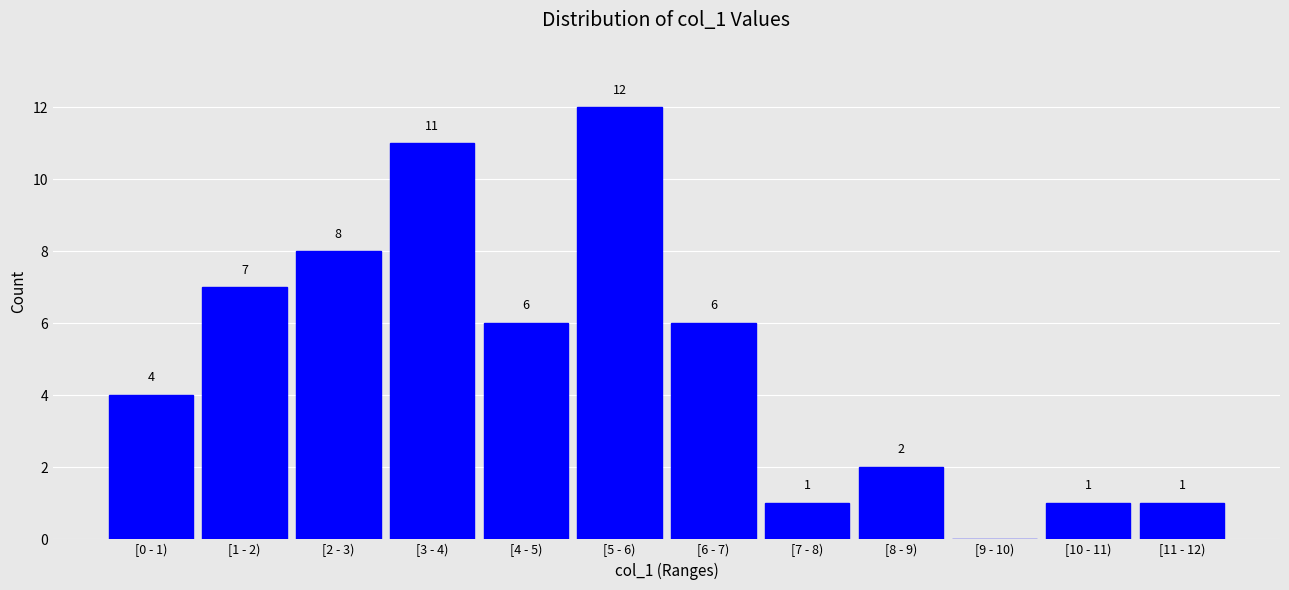

Reading left to right, what are all the values shown in this chart?

[0 - 1)=4	[1 - 2)=7	[2 - 3)=8	[3 - 4)=11	[4 - 5)=6	[5 - 6)=12	[6 - 7)=6	[7 - 8)=1	[8 - 9)=2	[9 - 10)=0	[10 - 11)=1	[11 - 12)=1